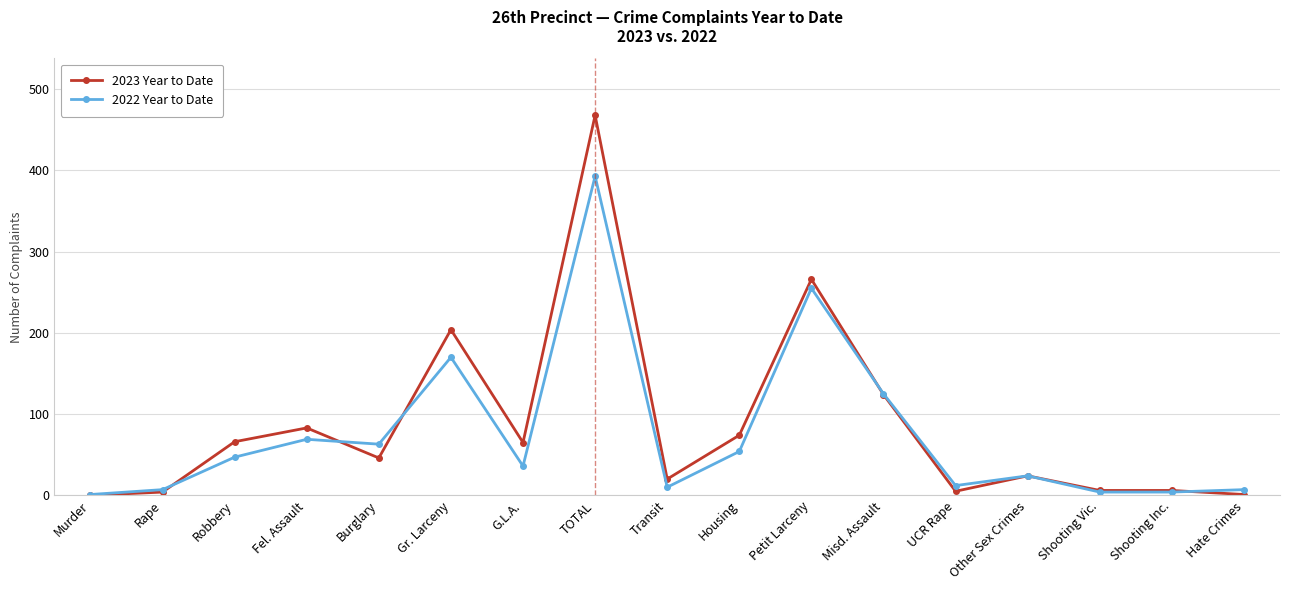

After their last crossing, which series has the higher values: 2022 Year to Date or 2023 Year to Date?

2022 Year to Date